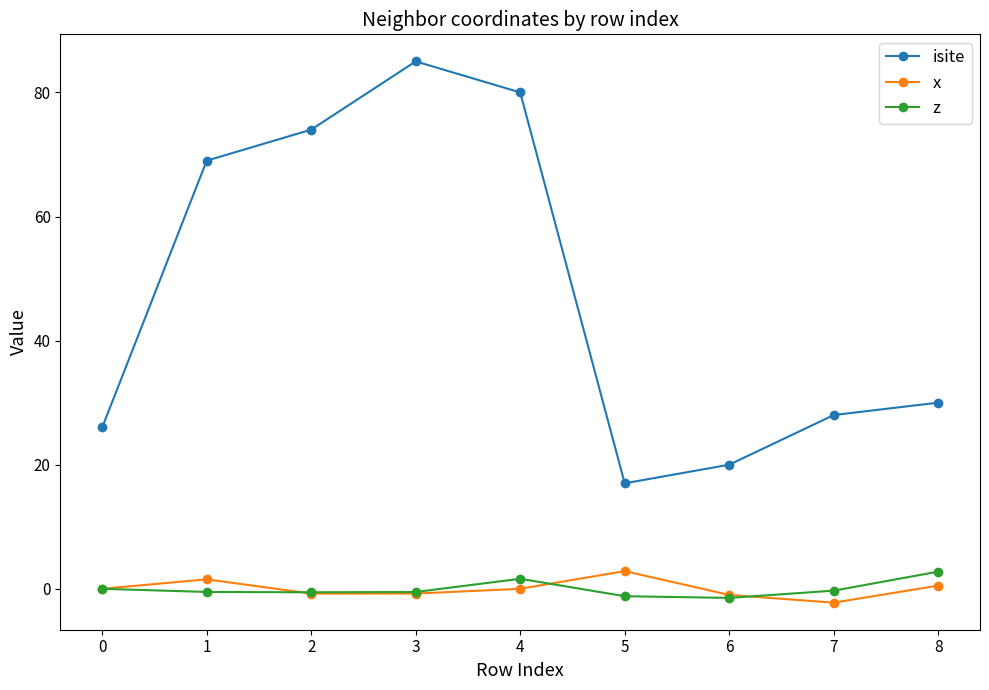

What is the spread (max minus min) of values at 2?

74.8